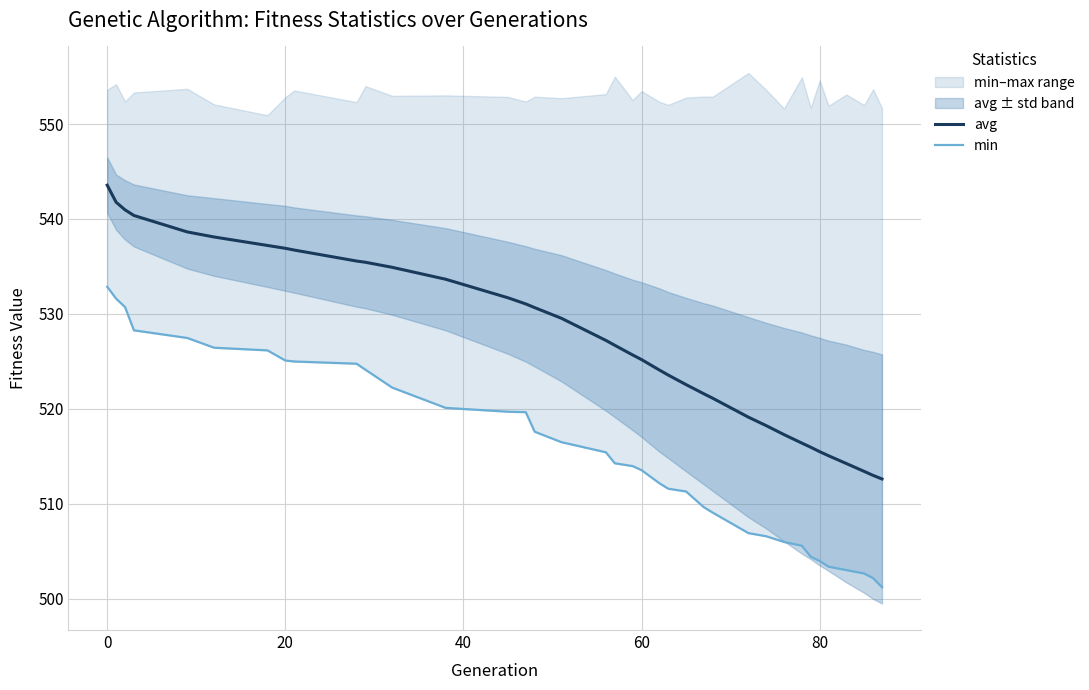

What is the lowest value of the avg series?

512.6